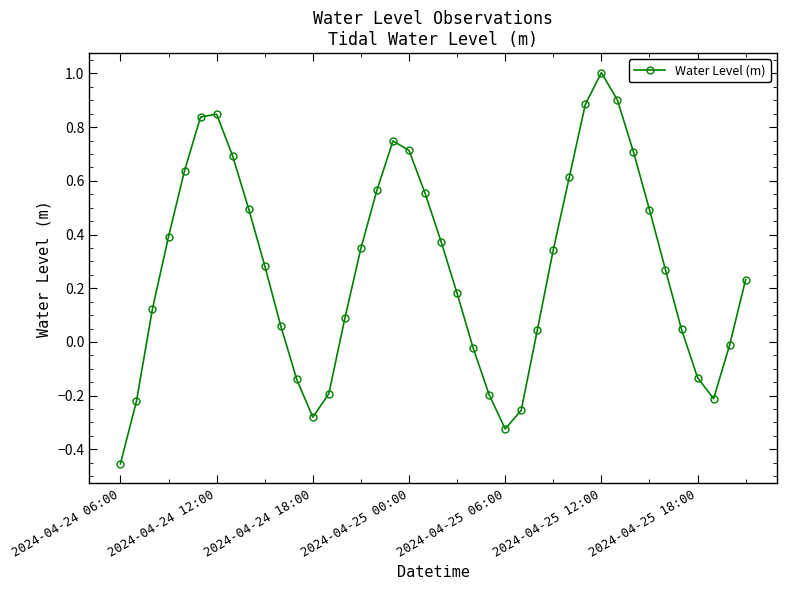

What is the difference between the second highest and second lowest values?

1.2